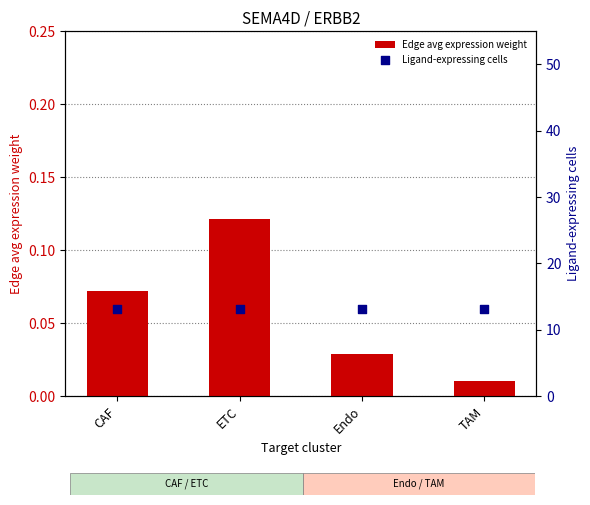

Which series contains the highest Y value?

Ligand-expressing cells